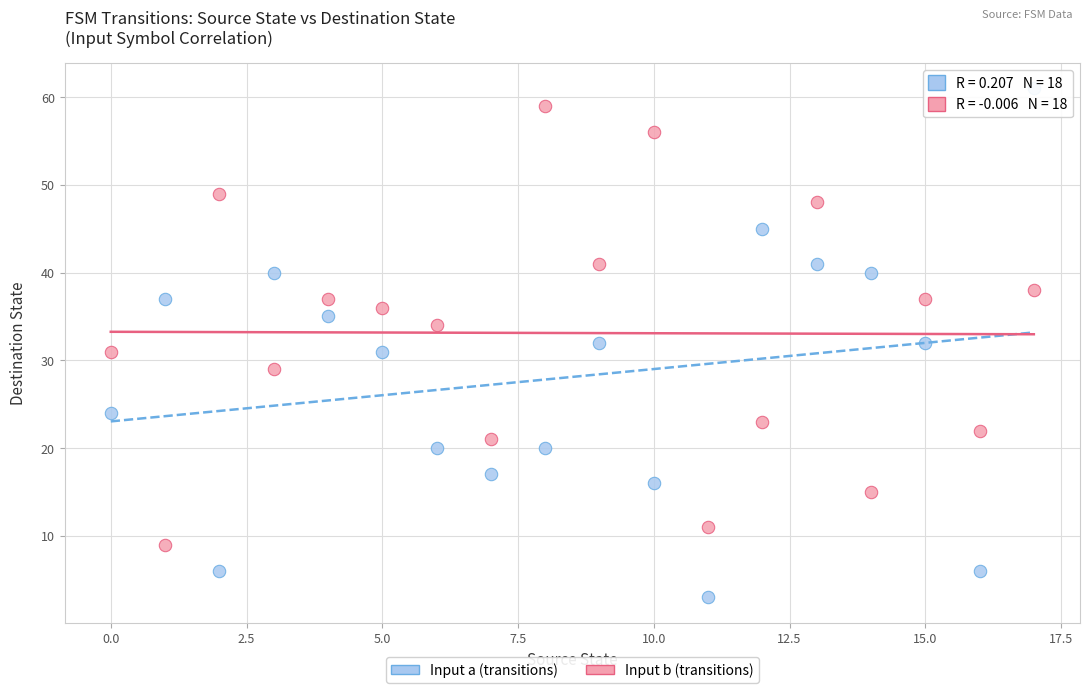

Which series has the widest spread of Y values?

Input a (transitions)